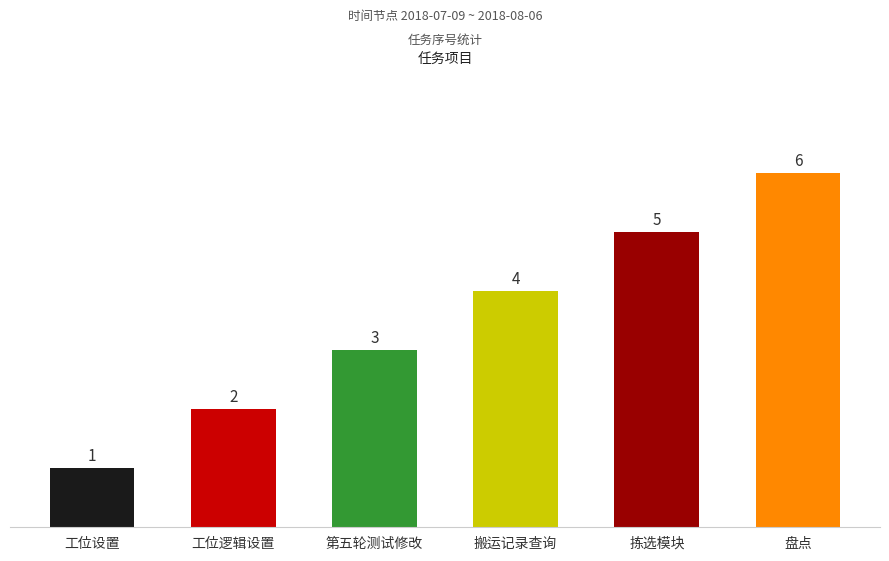

Are the bars horizontal?

No